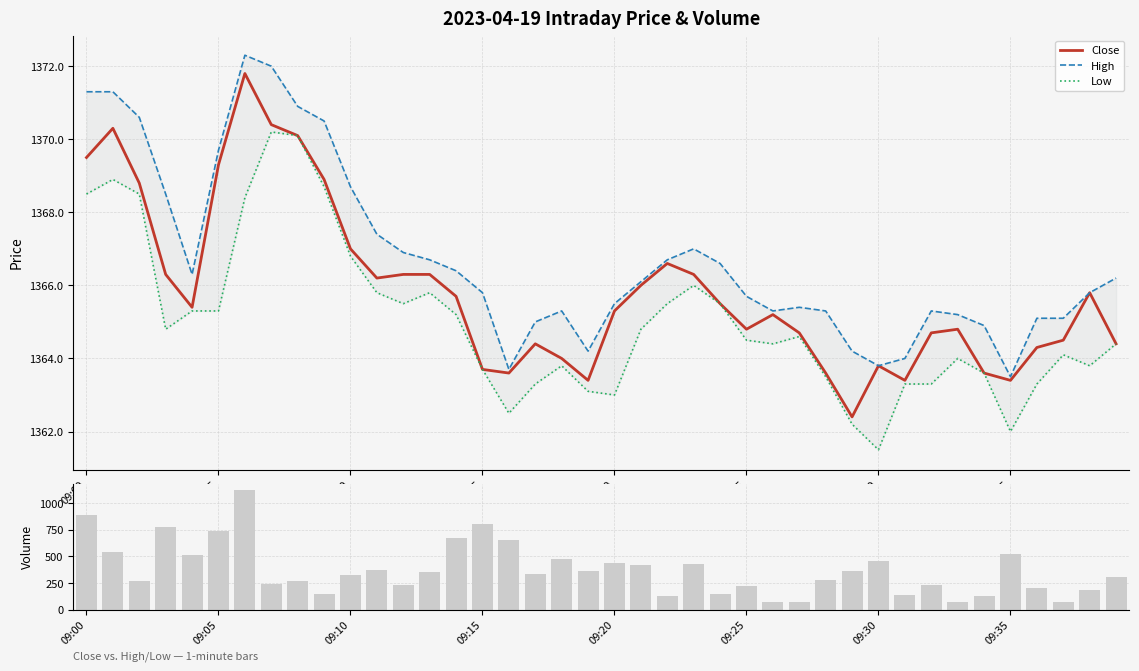

What is the minimum value for Close?

1362.4